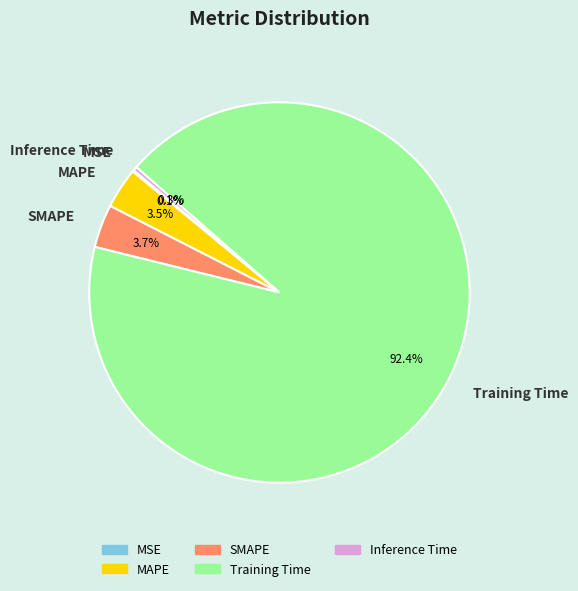

Which category accounts for the majority?

Training Time